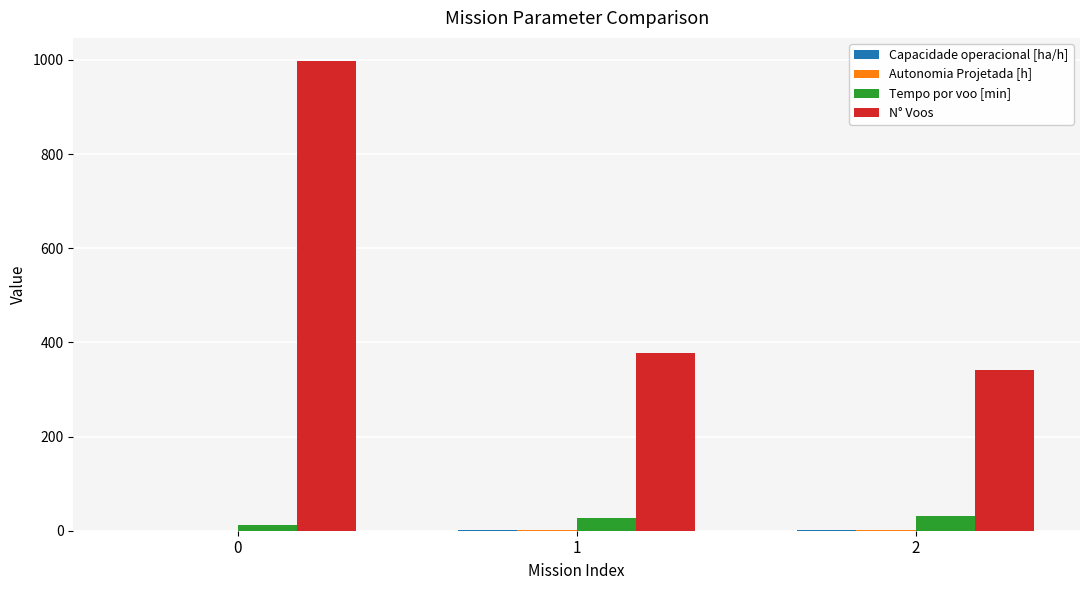

How many data points does each series have?

3